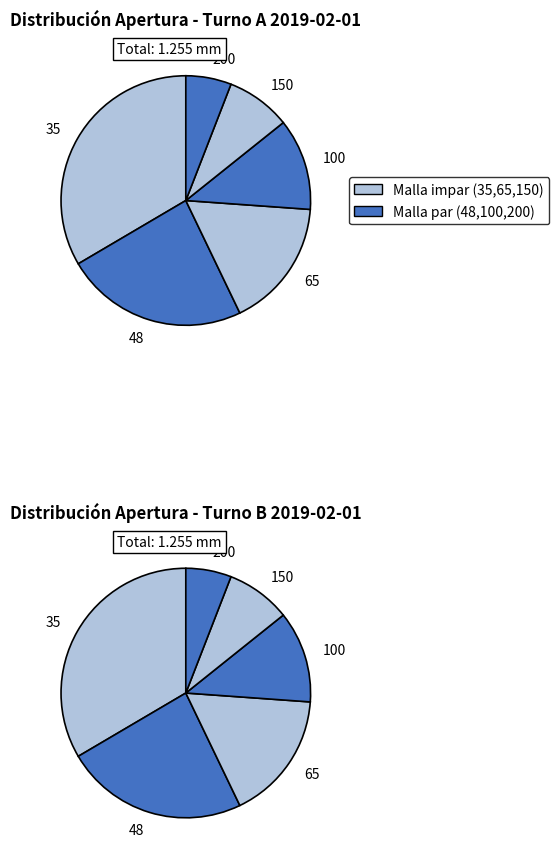

Count the number of slices in the pie.

6